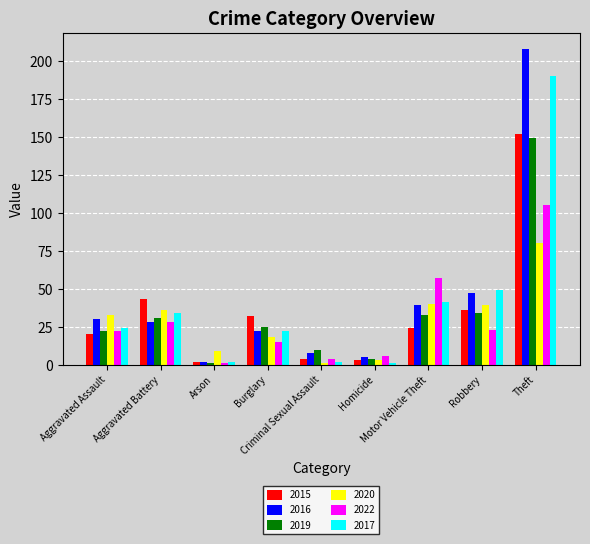

What is the average value of the 2020 series?

29